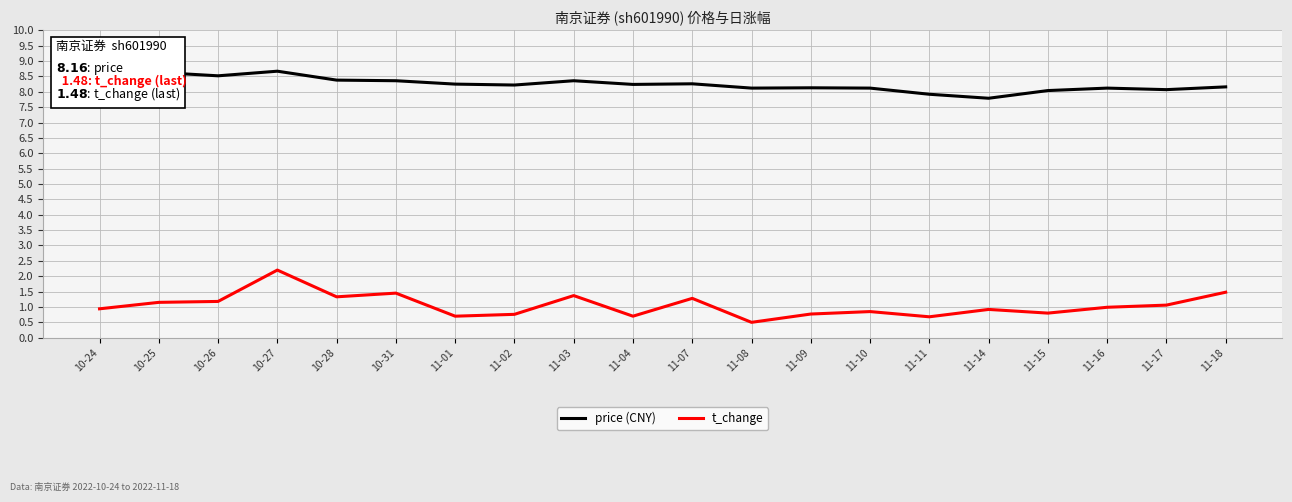

Read the price (CNY) value at 10-24.

8.5